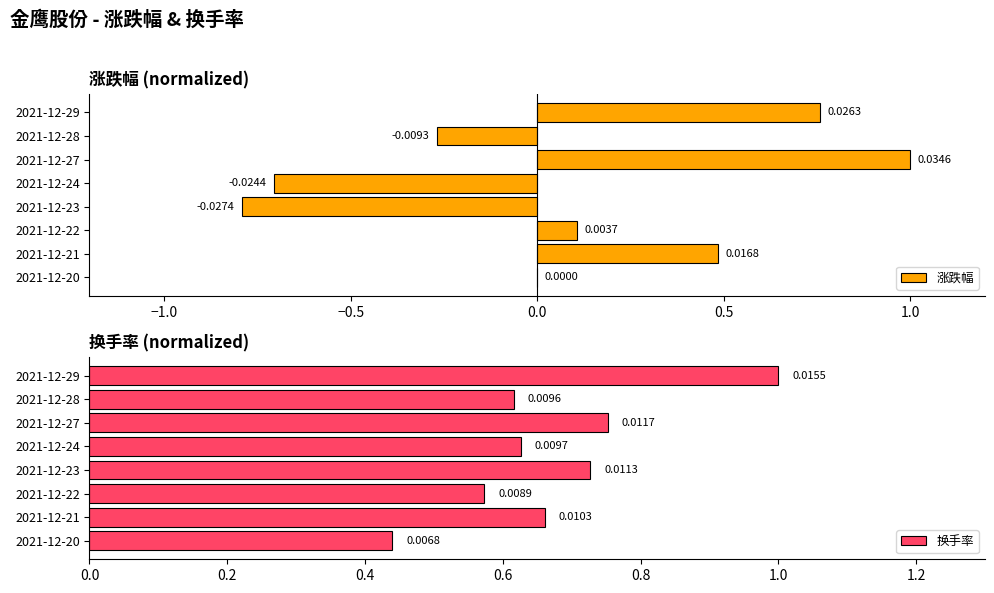

What is the sum of all 涨跌幅 values?

0.6